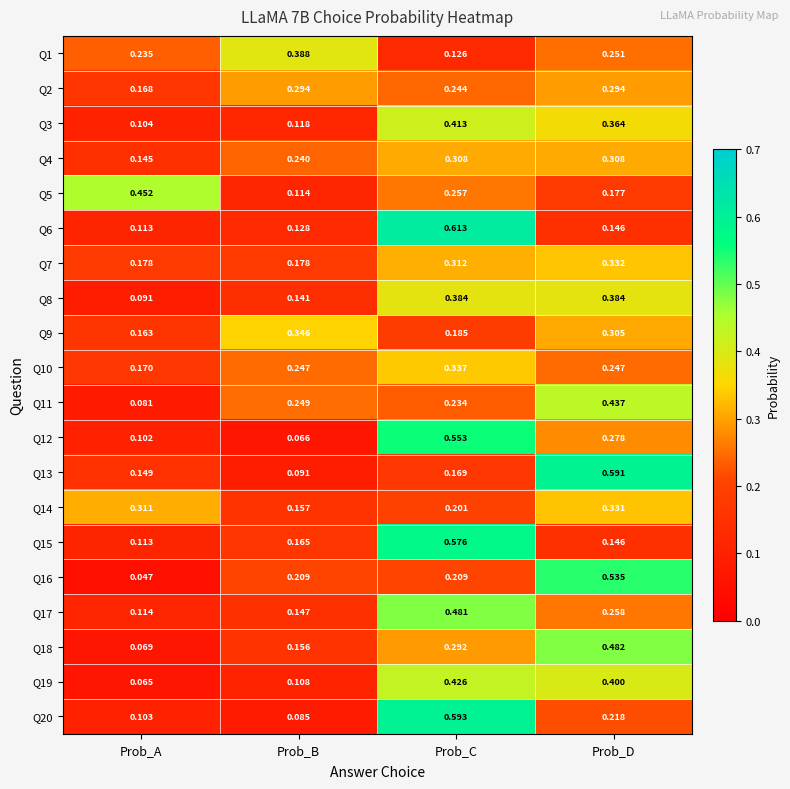

Rank the categories by Q15 value from highest to lowest.

Prob_C, Prob_B, Prob_D, Prob_A